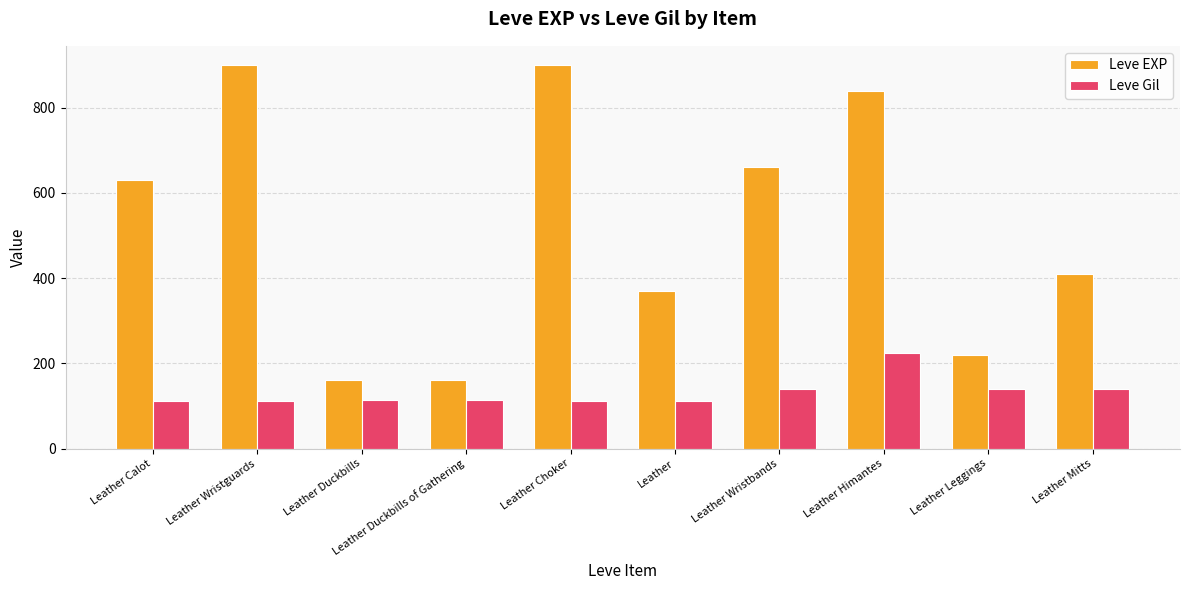

What is the smallest value displayed?

112